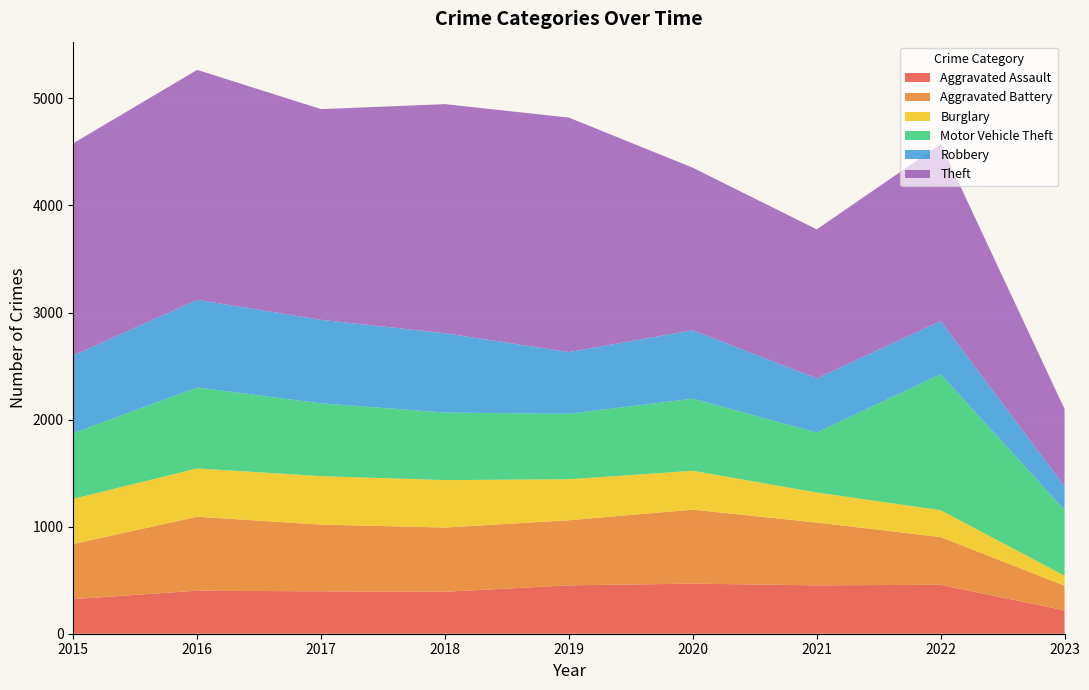

Reading left to right, extract all data points from this chart.

Aggravated Assault: 323	402	396	392	452	468	452	457	218
Aggravated Battery: 515	691	623	600	608	691	587	446	231
Burglary: 422	451	453	443	383	363	280	251	93
Motor Vehicle Theft: 614	756	680	631	611	674	560	1270	615
Robbery: 726	819	780	741	577	639	506	497	221
Theft: 1981	2148	1968	2140	2190	1518	1392	1652	721